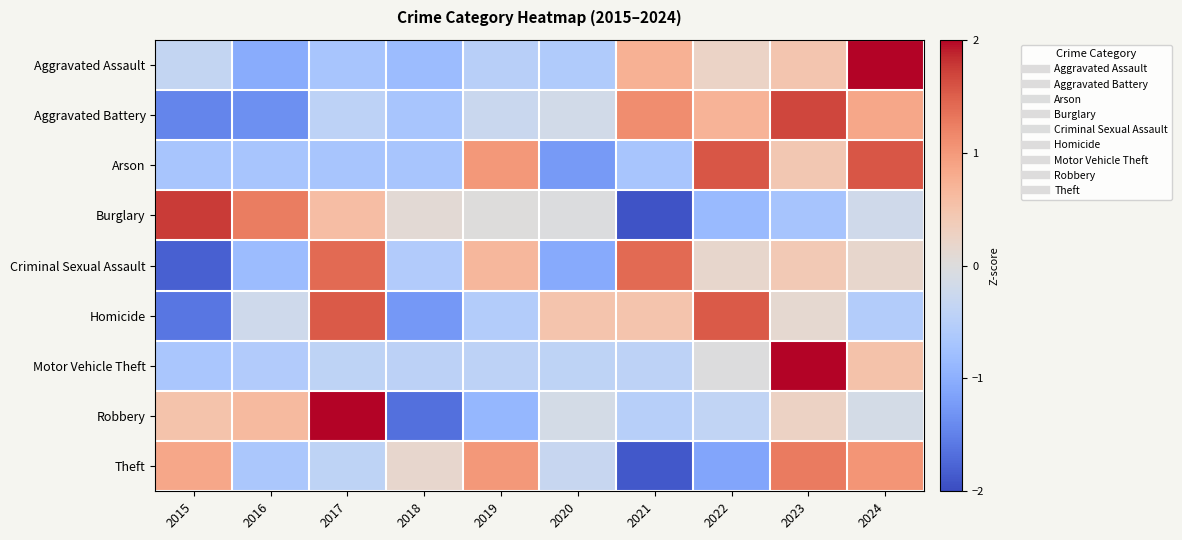

Rank the series at 2017 from highest to lowest value.

Robbery, Homicide, Criminal Sexual Assault, Burglary, Theft, Motor Vehicle Theft, Aggravated Battery, Arson, Aggravated Assault